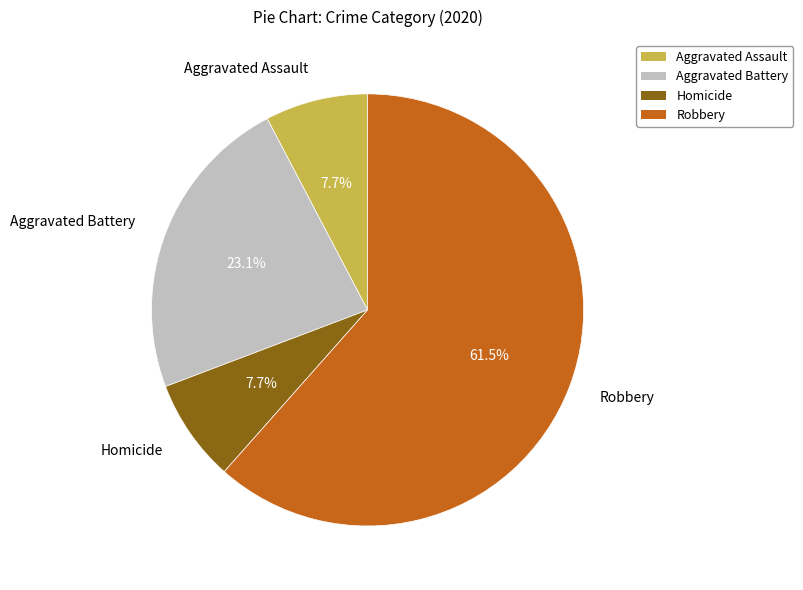

Which has a higher value, Aggravated Battery or Robbery?

Robbery